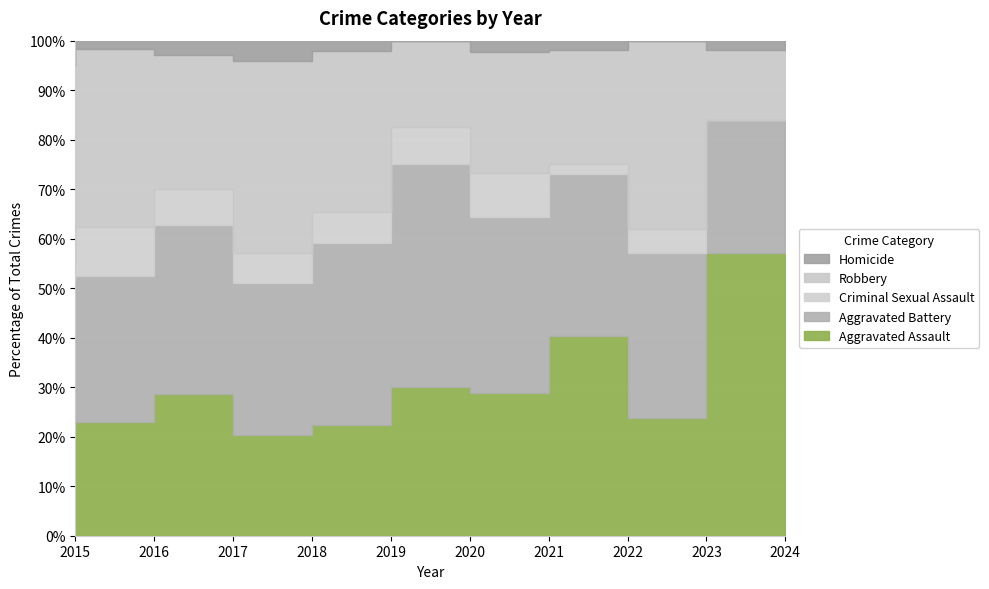

Is the value of Robbery at 2018 greater than the value of Homicide at 2016?

Yes